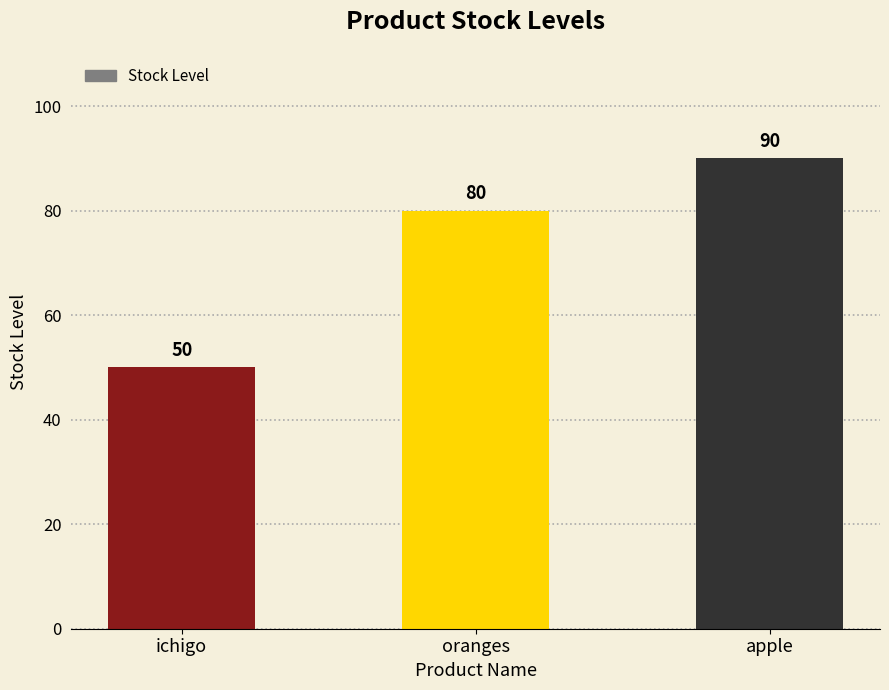

How many bars are there in total?

3